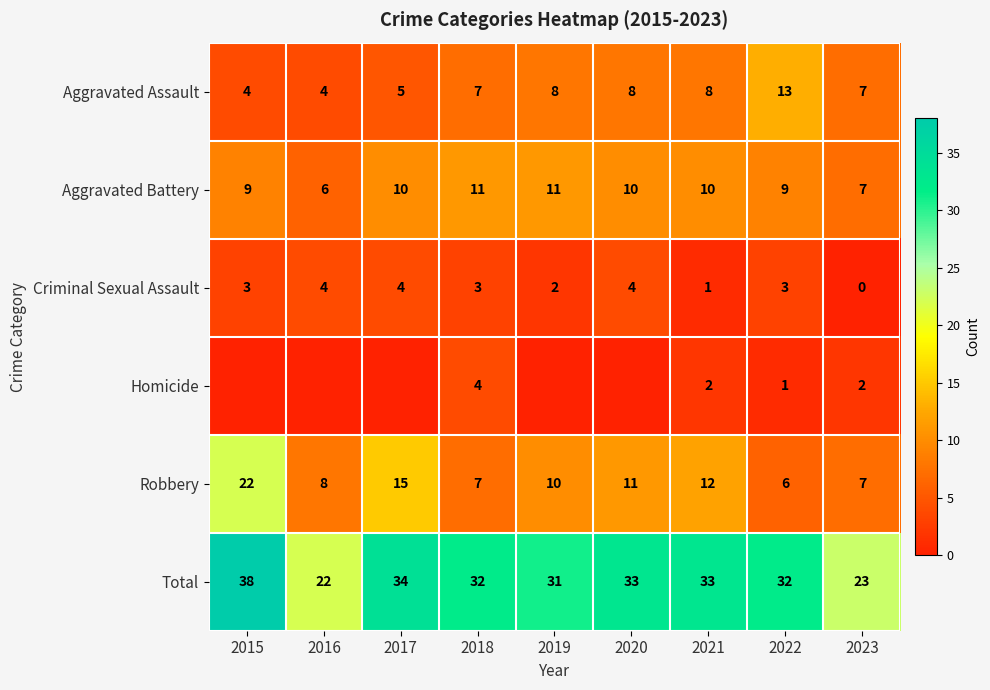

What is the spread (max minus min) of values at 2015?

38